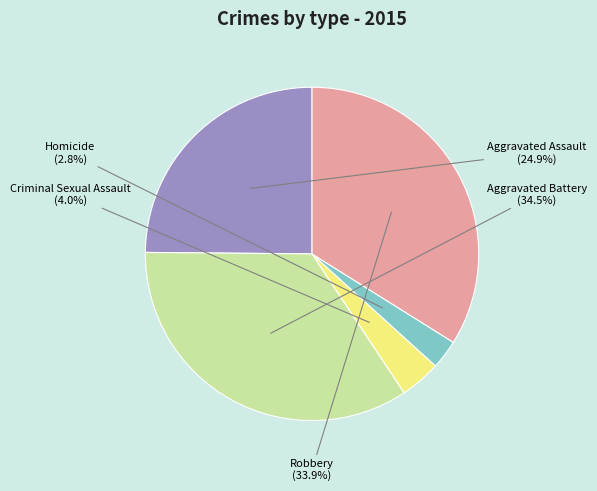

Which slice is the smallest?

Homicide